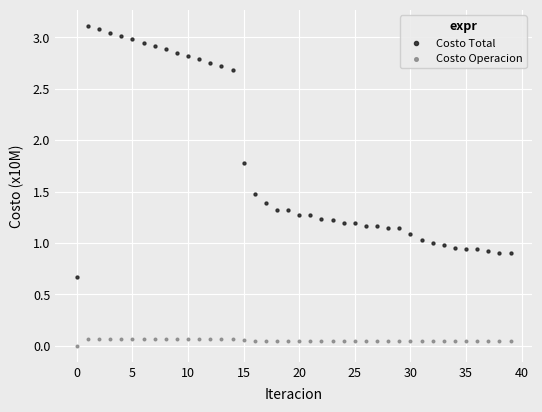

What are all the series names shown in the legend?

Costo Total, Costo Operacion